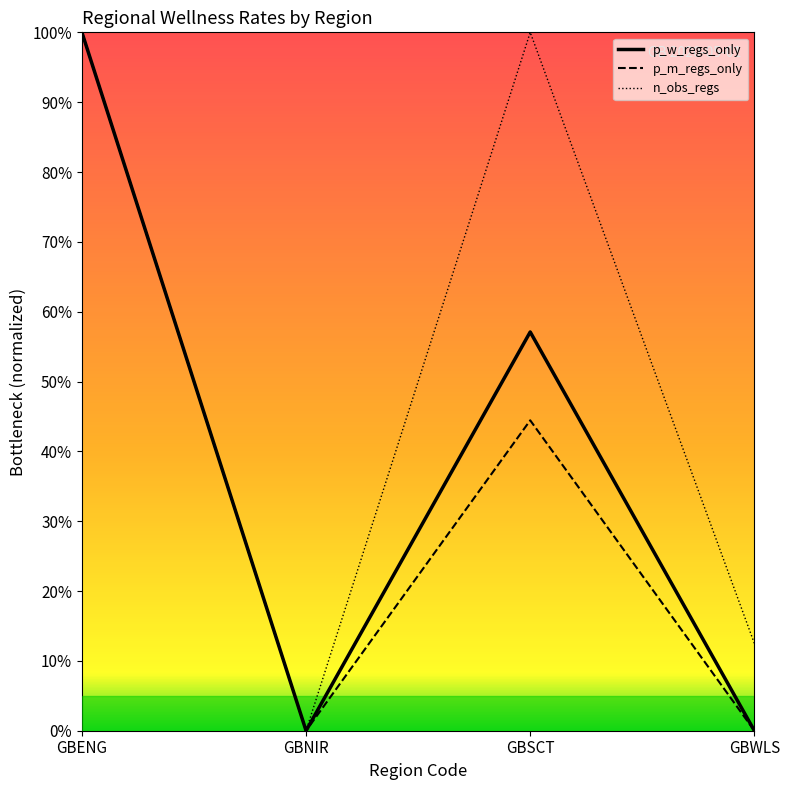

At which category does the chart reach its peak across all series?

GBENG